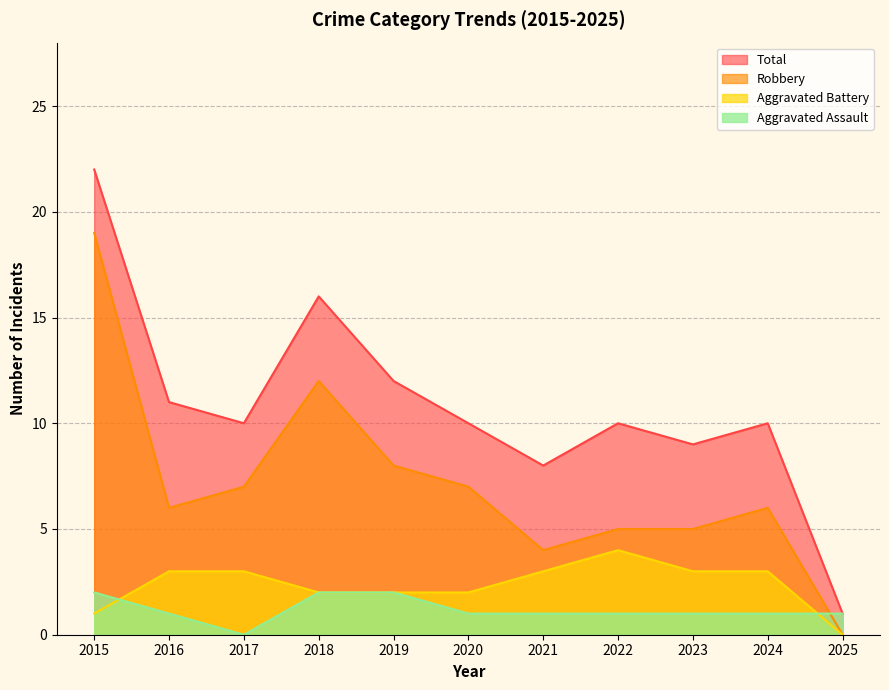

Is it true that Total equals 11 at 2021?

False